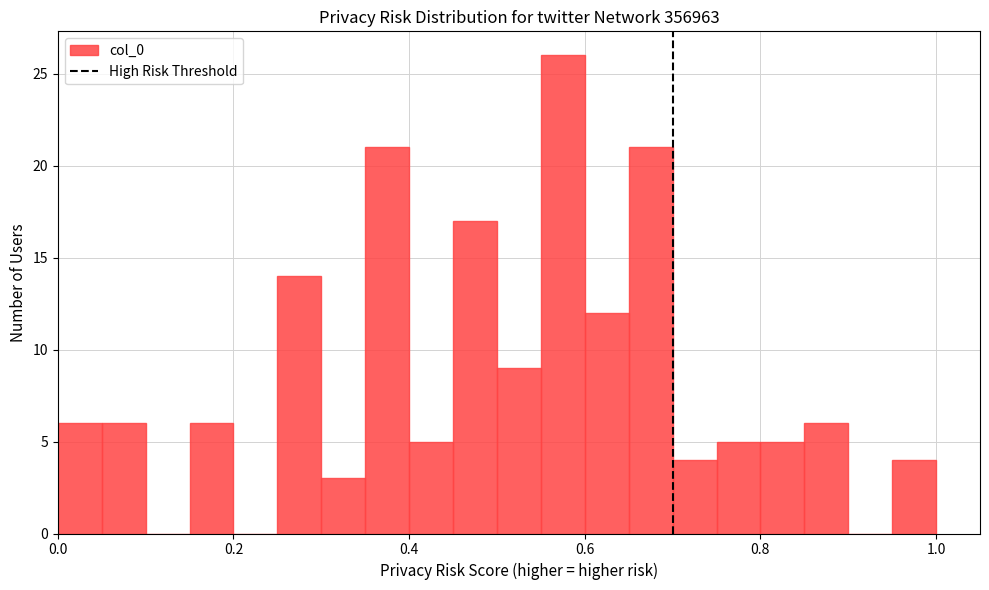

Around what value on the x-axis is the tallest bar? Give the approximate position of its centre, as read against the axis.

0.58